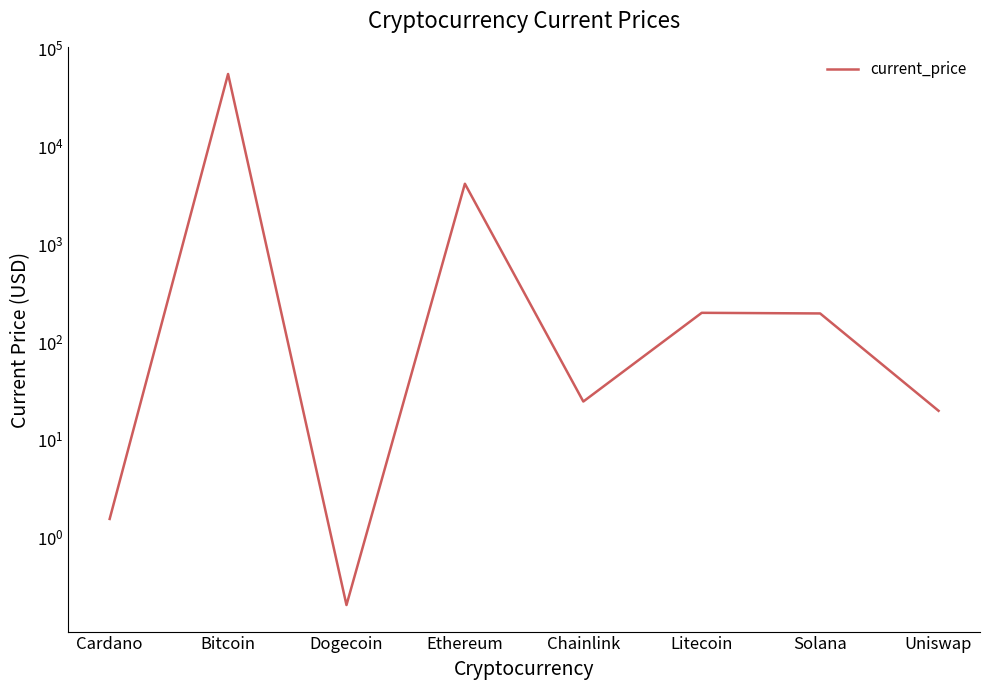

Rank the categories by value from lowest to highest.

Dogecoin, Cardano, Uniswap, Chainlink, Solana, Litecoin, Ethereum, Bitcoin